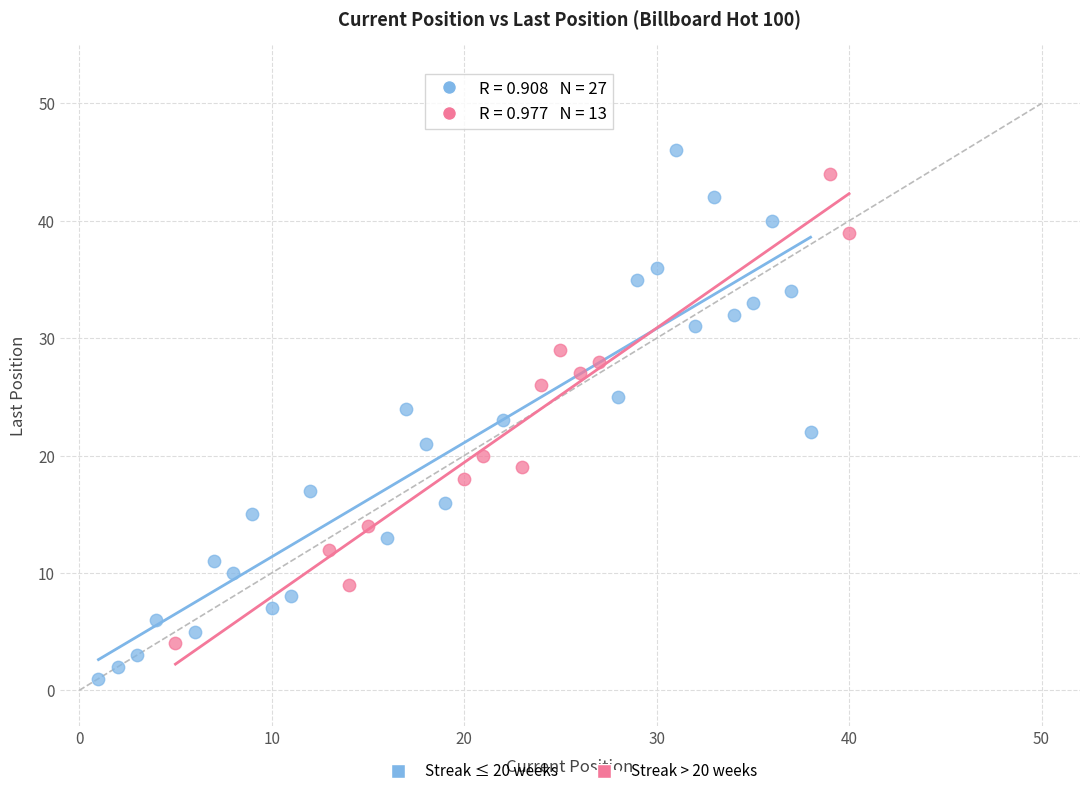

Which series has the widest spread of Y values?

Streak ≤ 20 weeks